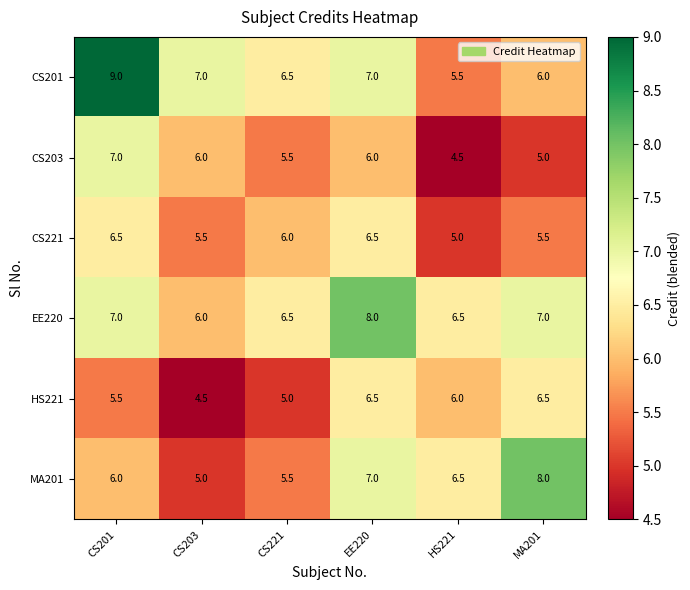

What is the maximum value for EE220?

8.0